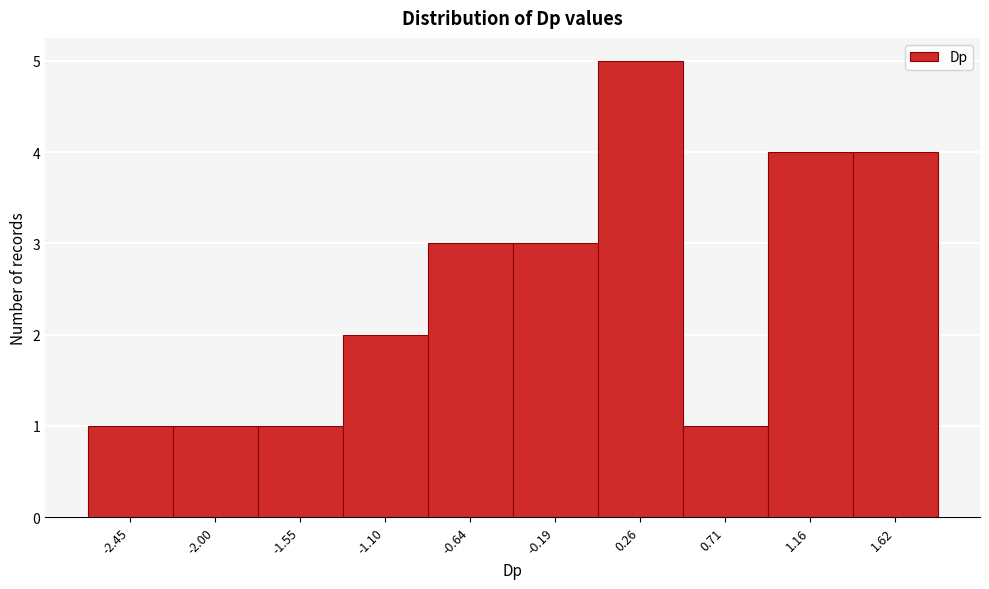

Reading left to right, list all the values displayed in this chart.

1	1	1	2	3	3	5	1	4	4